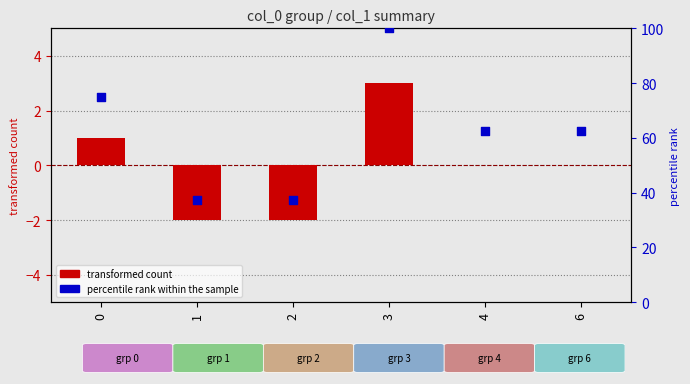

What are all the series names shown in the legend?

transformed count, percentile rank within the sample